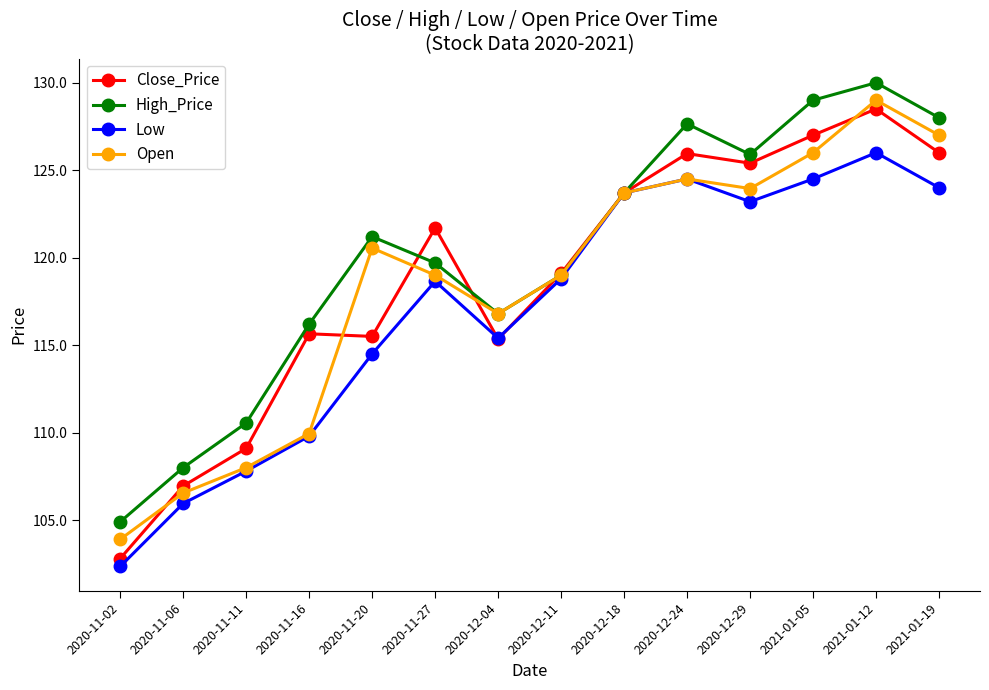

Rank the series by their maximum value, from lowest to highest.

Low, Close_Price, Open, High_Price